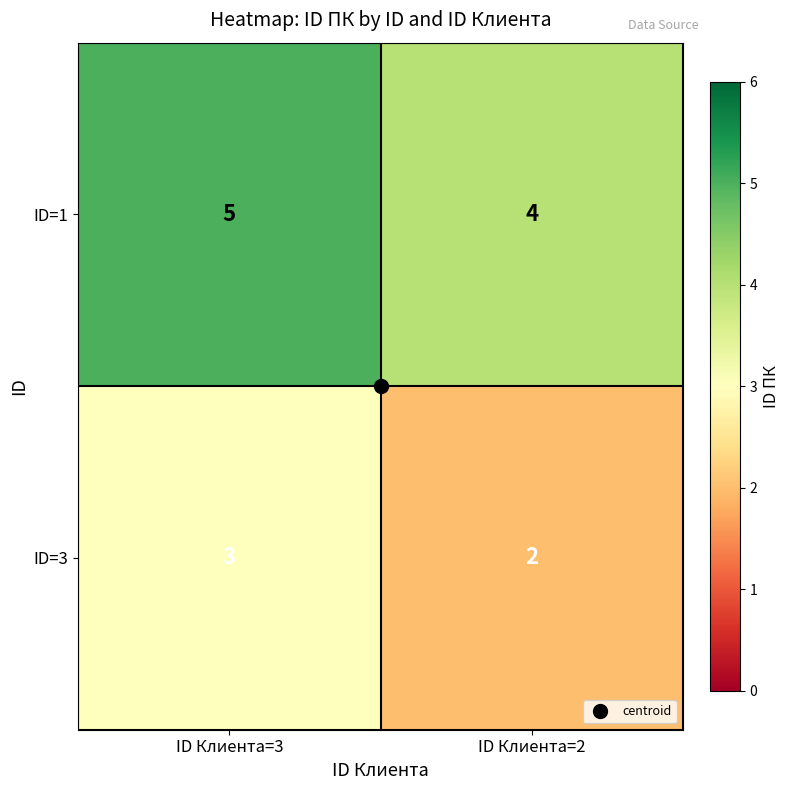

At which category is the sum across all series the highest?

ID Клиента=3